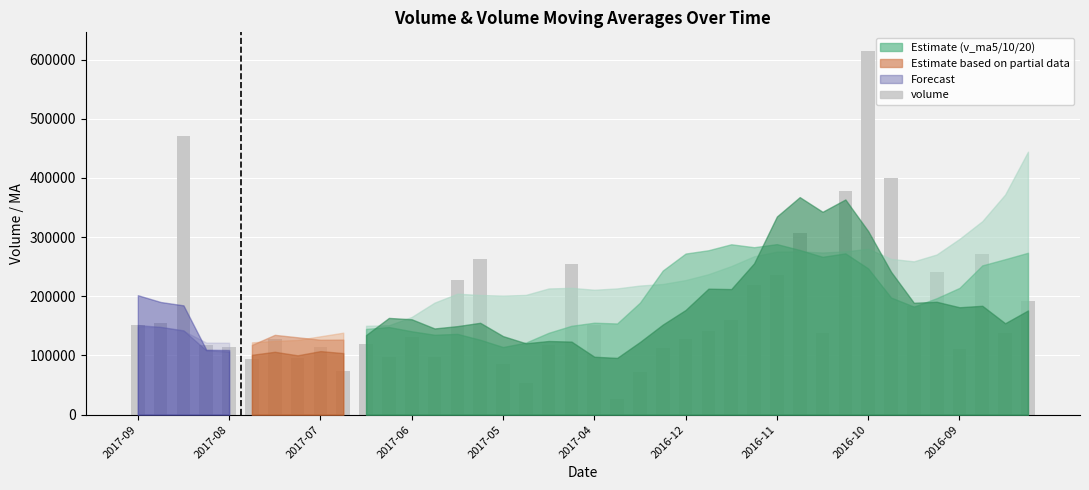

How many data points are above 137621?

20